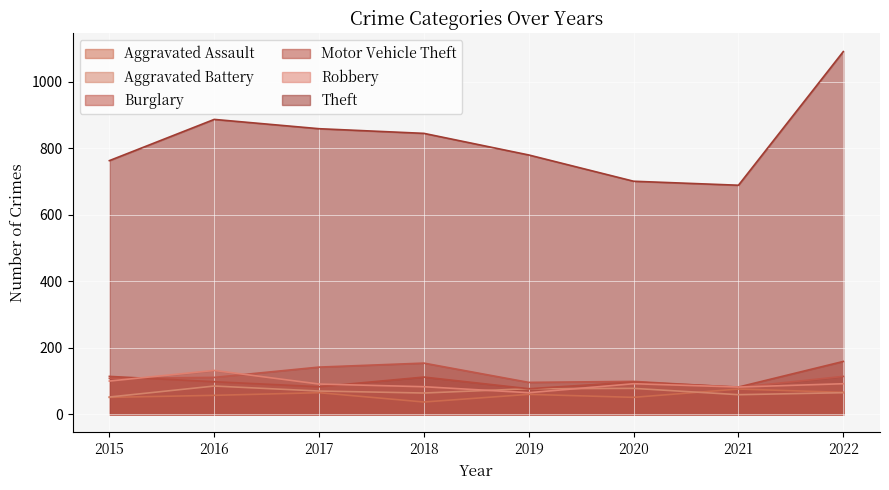

True or false: Burglary has a value of 142 at 2017.

True